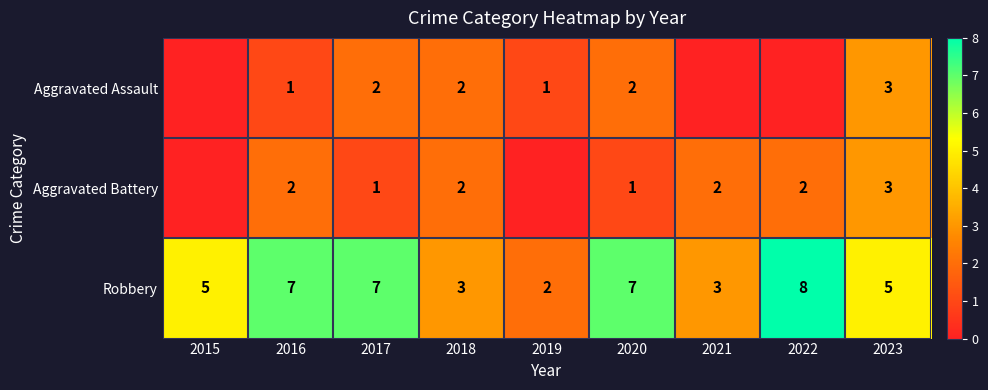

What is the sum of all Robbery values?

47